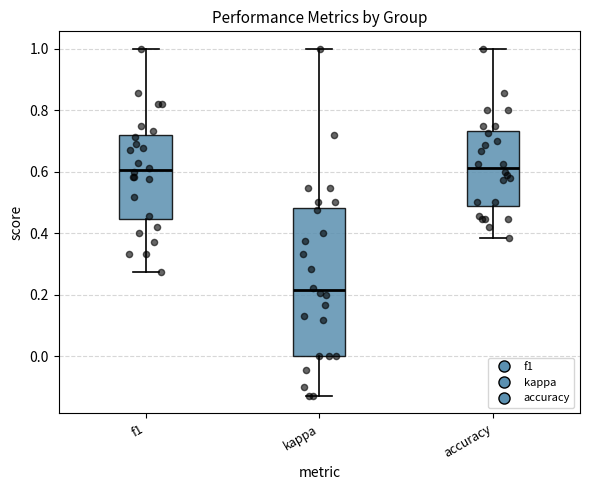

Which box is the tallest, from its lower edge to its upper edge?

kappa